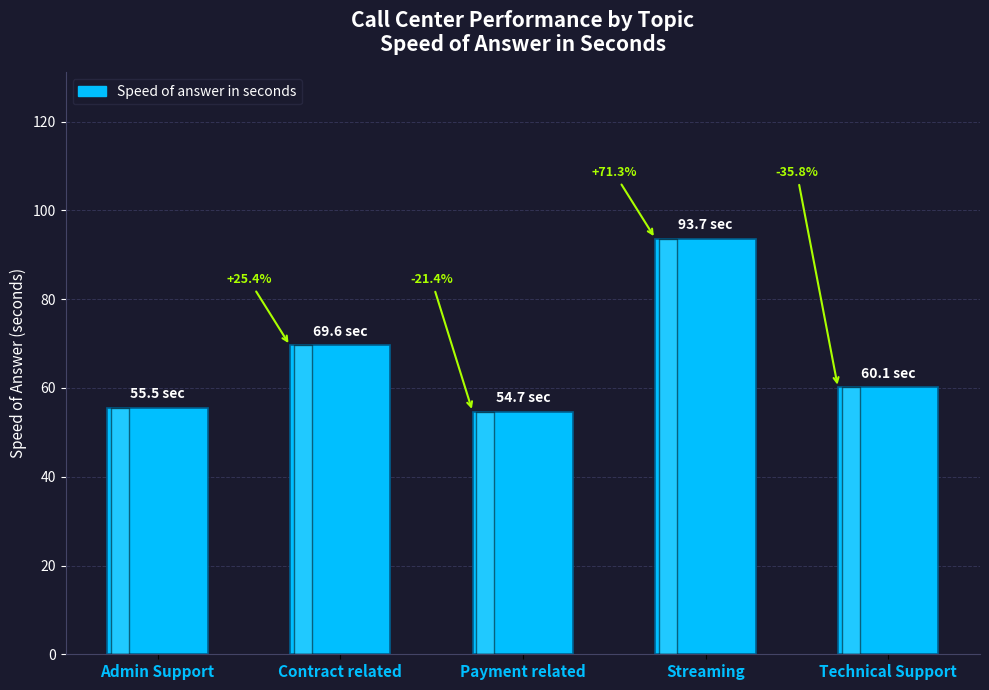

What is the change in value from Contract related to Streaming?

+24.1